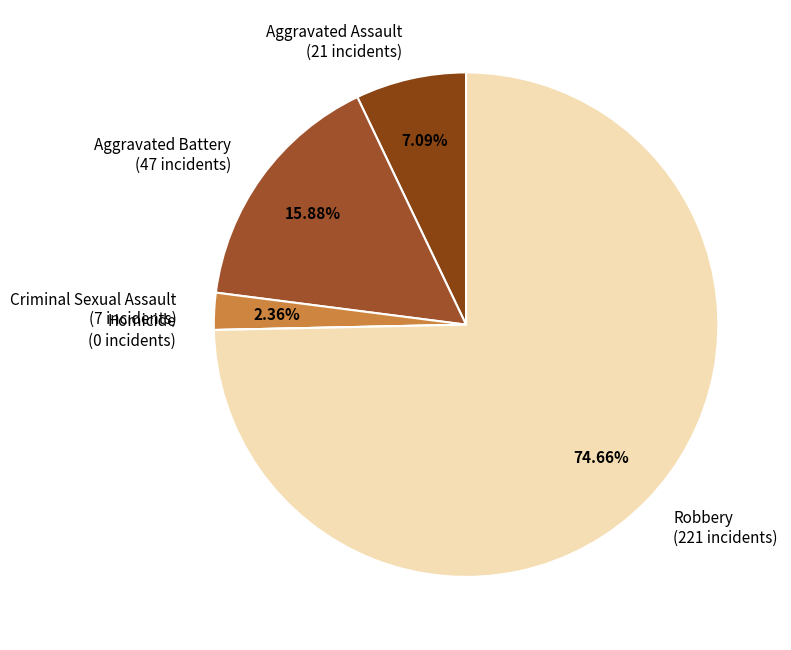

Between Aggravated Battery and Aggravated Assault, which is larger?

Aggravated Battery